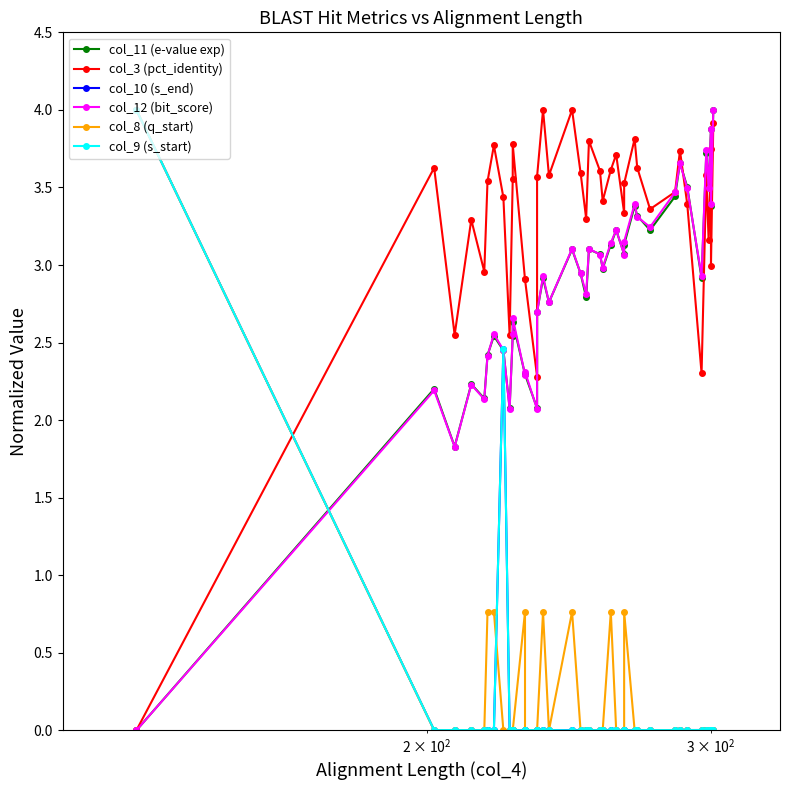

In col_10 (s_end), how many points are higher than both neighbors (excluding endpoints)?

13